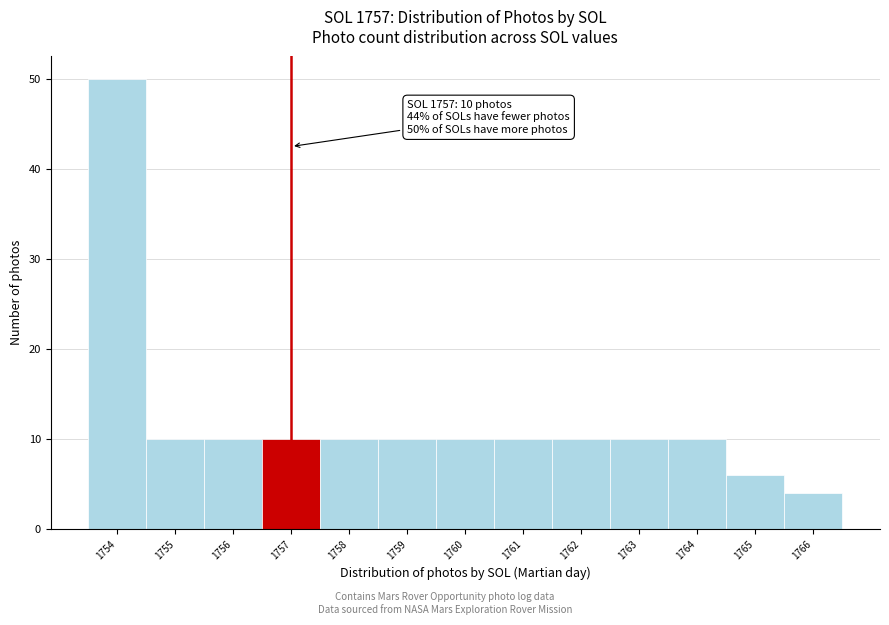

Which range on the x-axis has the tallest bar?

1753.5 to 1754.5